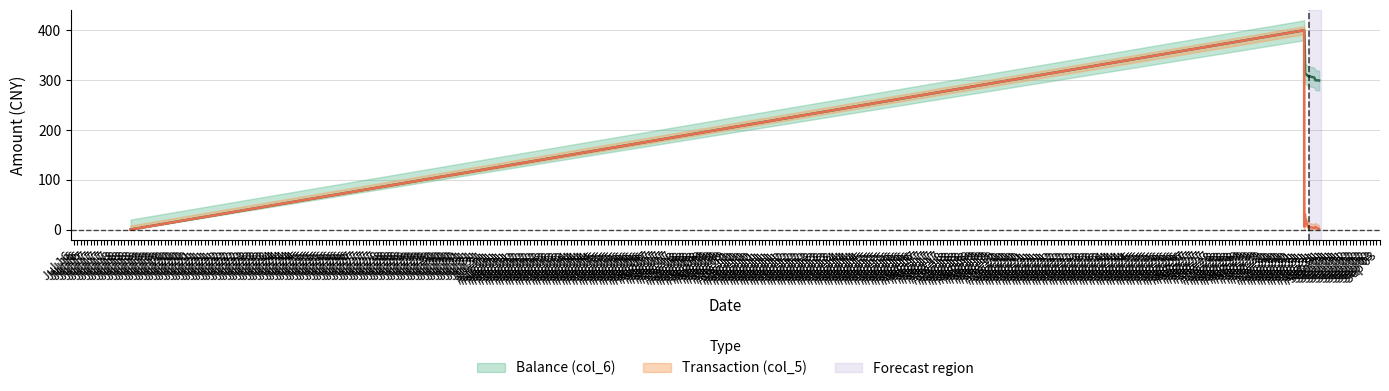

At which label is Transaction (col_5) closest to 200?

2014/08/31 10:07:46